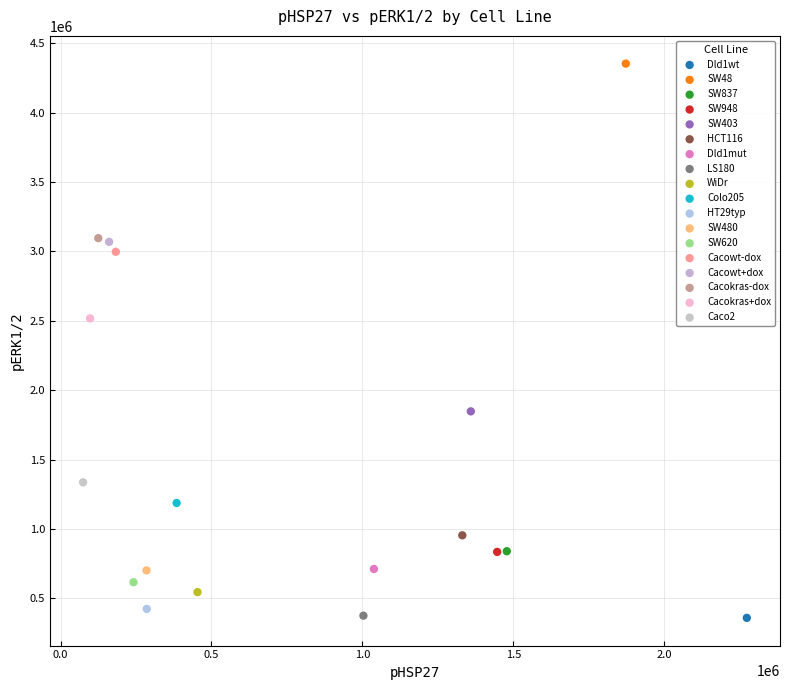

What are all the series names shown in the legend?

Dld1wt, SW48, SW837, SW948, SW403, HCT116, Dld1mut, LS180, WiDr, Colo205, HT29typ, SW480, SW620, Cacowt-dox, Cacowt+dox, Cacokras-dox, Cacokras+dox, Caco2